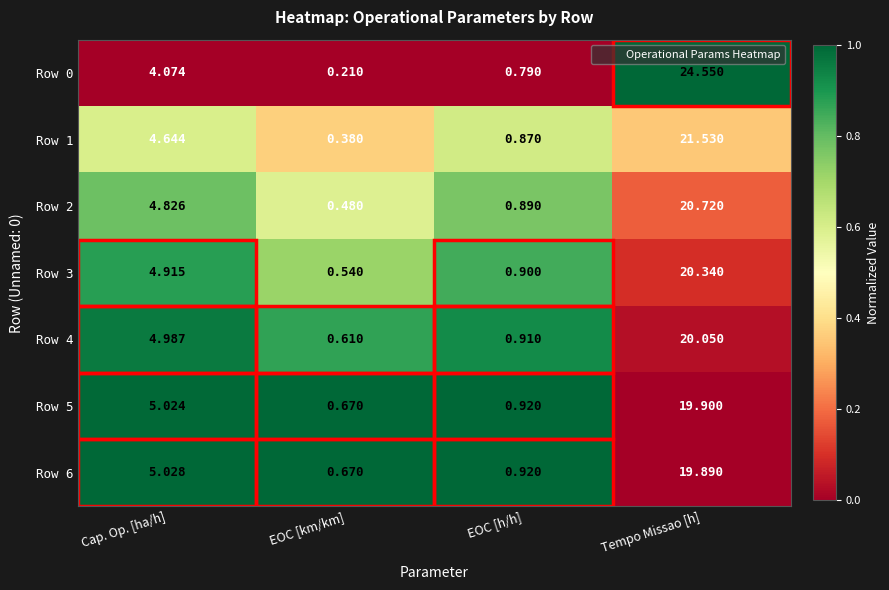

At how many categories does at least one series exceed 0?

4